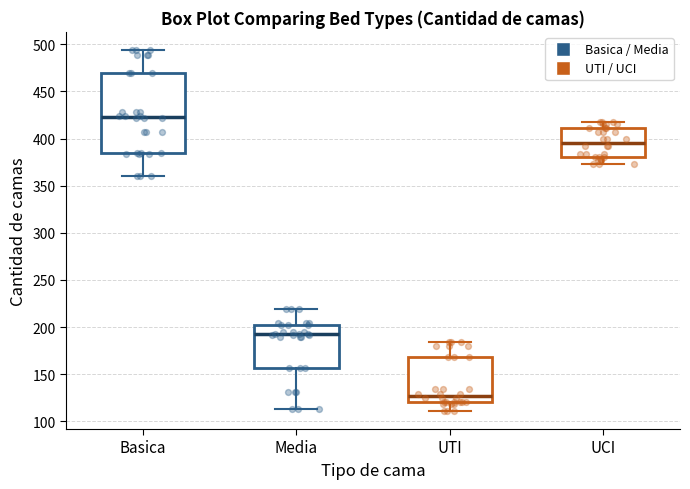

Which box's median line is the lowest?

UTI